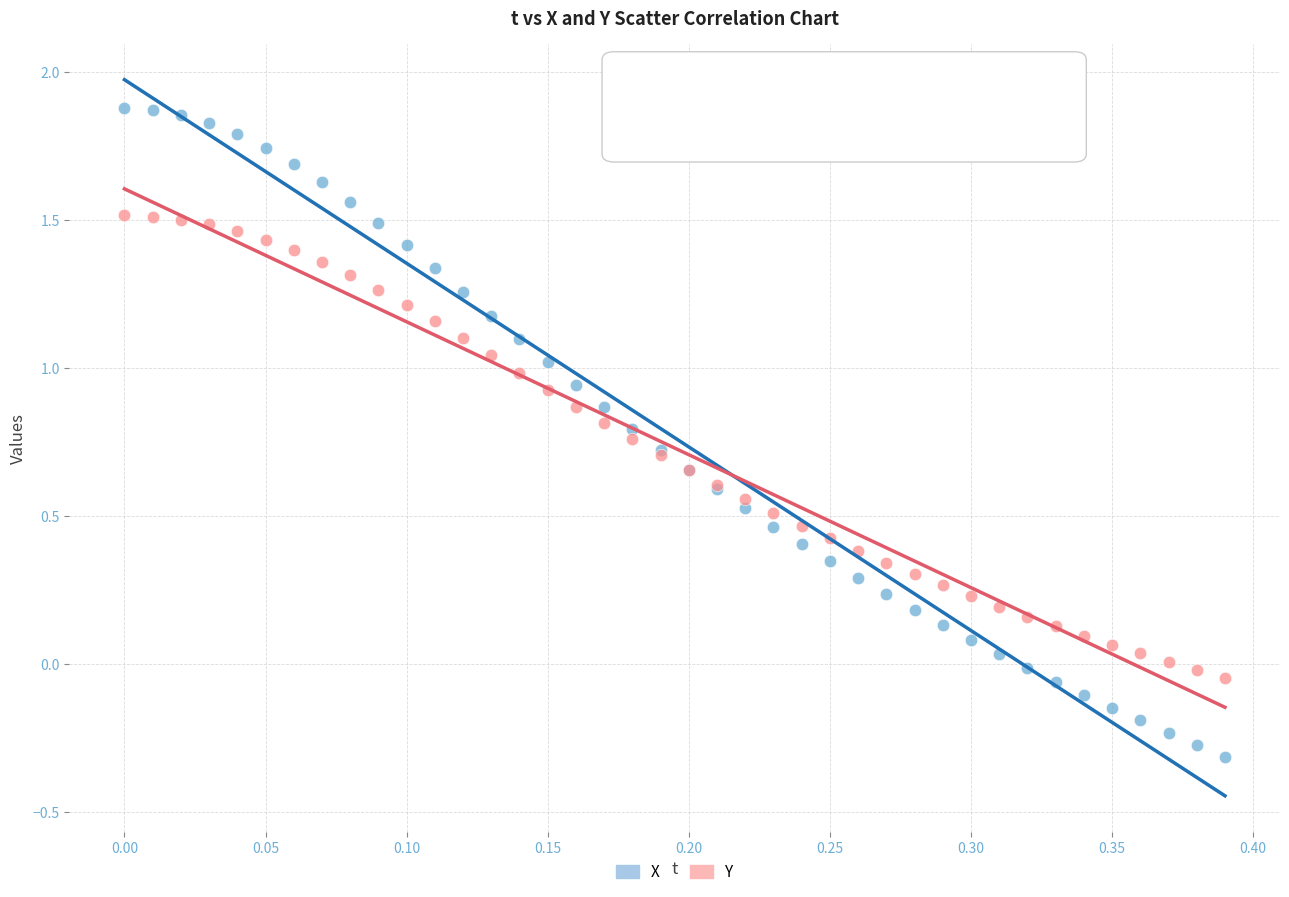

Which series reaches the minimum Y coordinate?

X